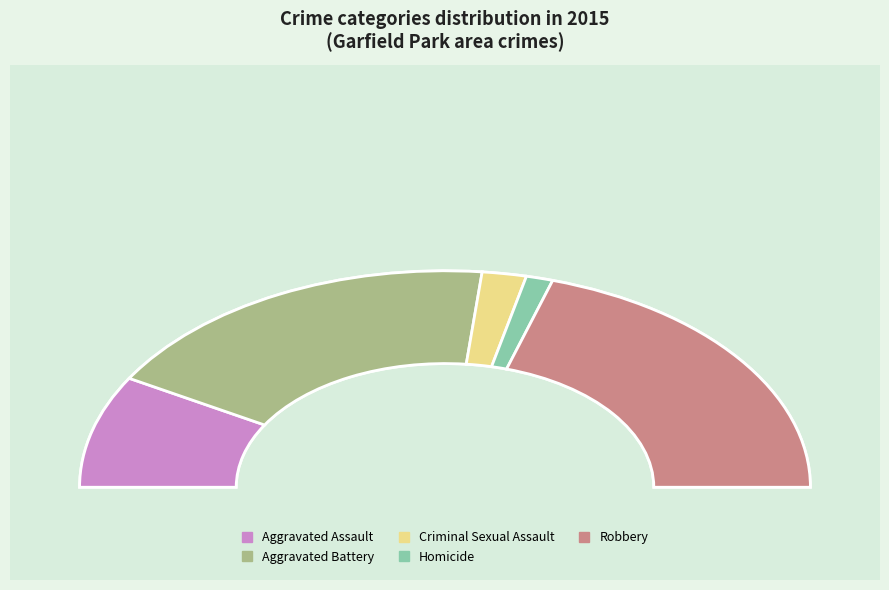

What percentage is the Homicide slice, to the nearest percent?

2%